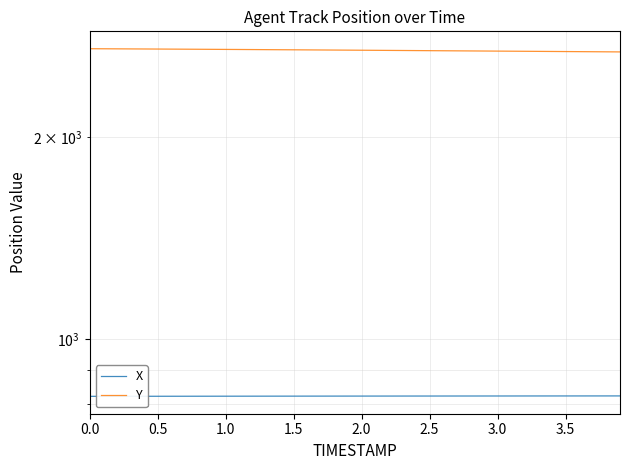

Count the number of categories in the chart.

40